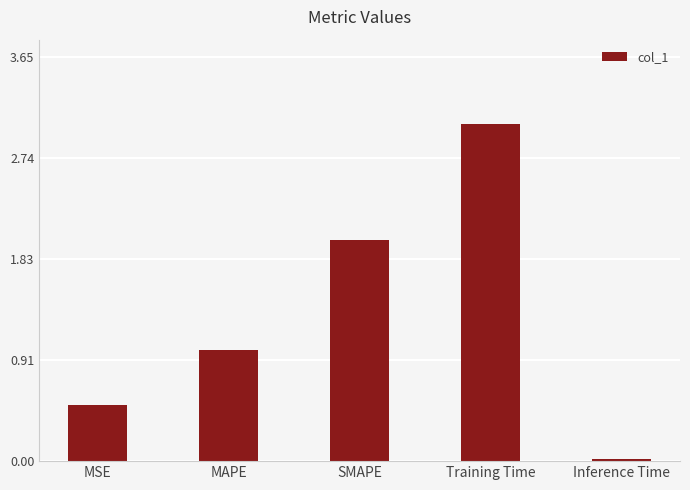

Which label corresponds to the largest value in the chart?

Training Time